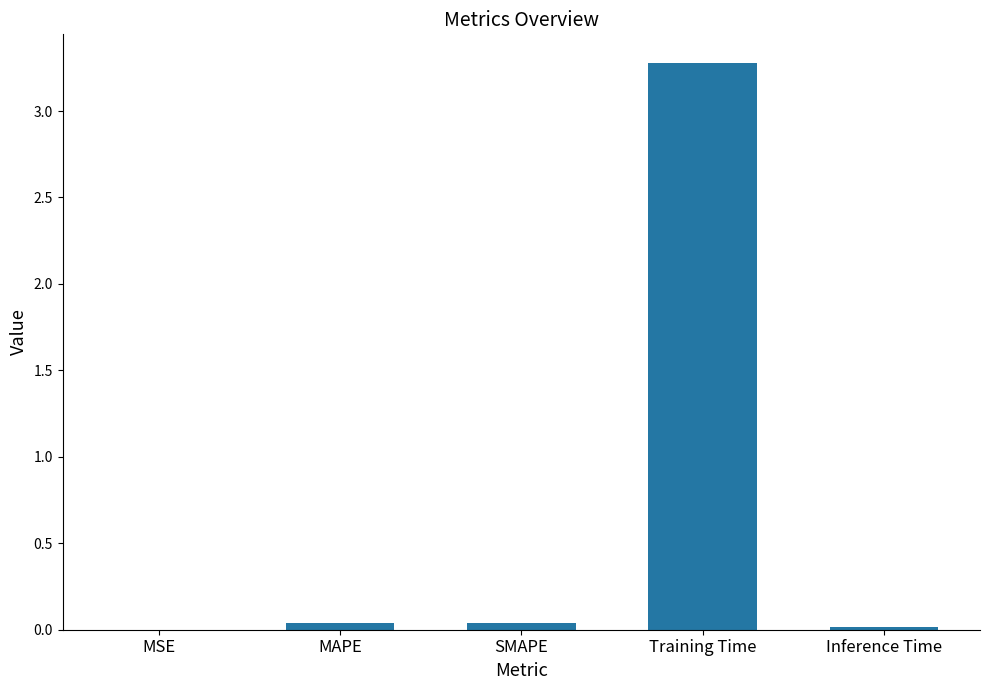

The chart shows a value of 0.0 at SMAPE. True or false?

True